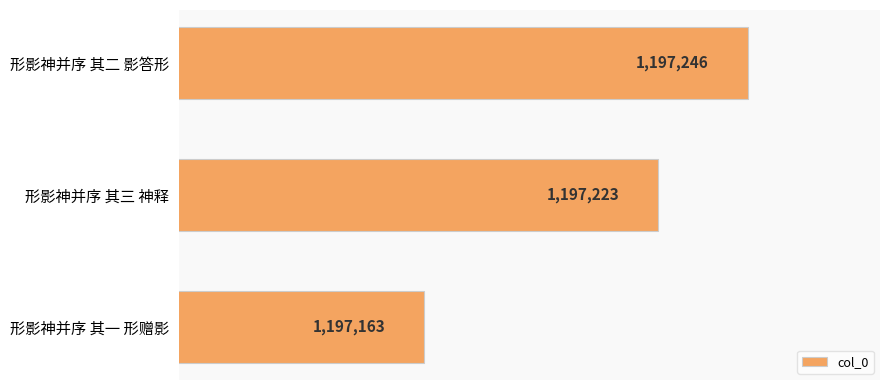

Does the chart contain any negative values?

No